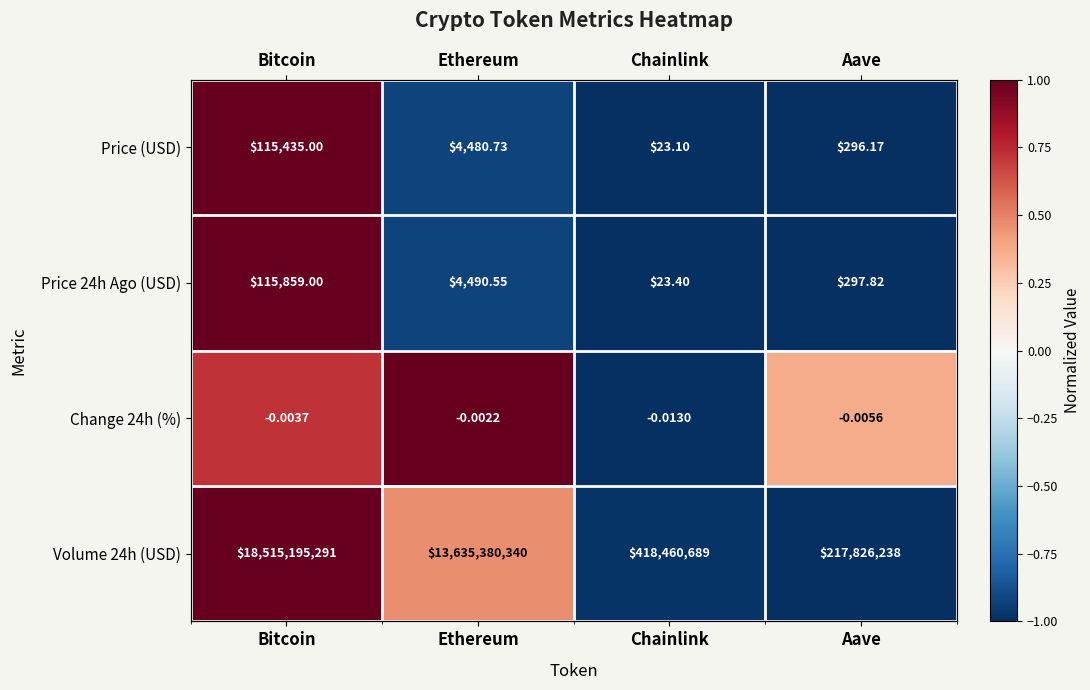

Is the value of Price (USD) at Chainlink greater than the value of Volume 24h (USD) at Ethereum?

No